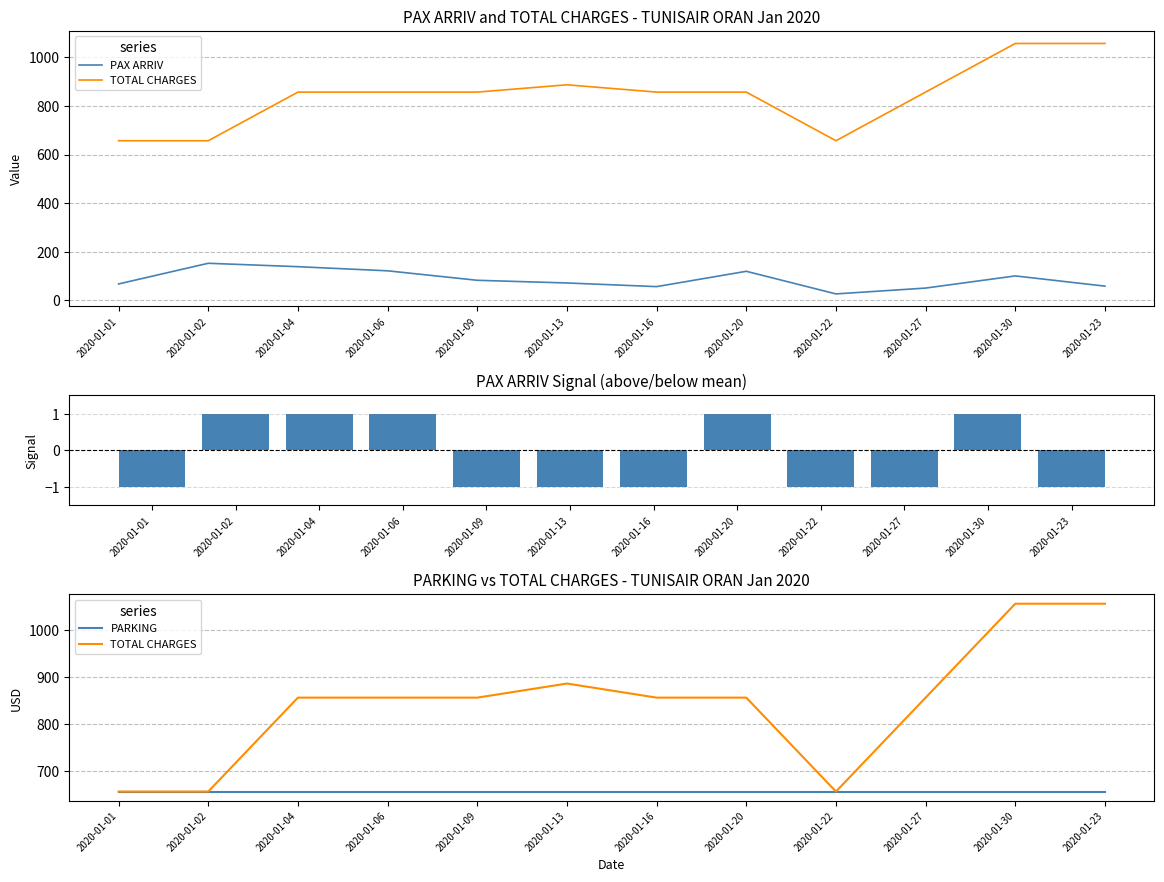

Reading left to right, transcribe all the data shown in this chart.

PAX ARRIV: 2020-01-01=68	2020-01-02=153	2020-01-04=139	2020-01-06=122	2020-01-09=83	2020-01-13=72	2020-01-16=57	2020-01-20=120	2020-01-22=27	2020-01-27=51	2020-01-30=101	2020-01-23=59
TOTAL CHARGES: 2020-01-01=657	2020-01-02=657	2020-01-04=857	2020-01-06=857	2020-01-09=857	2020-01-13=887	2020-01-16=857	2020-01-20=857	2020-01-22=657	2020-01-27=857	2020-01-30=1057	2020-01-23=1057
PAX Signal: 2020-01-01=-1	2020-01-02=1	2020-01-04=1	2020-01-06=1	2020-01-09=-1	2020-01-13=-1	2020-01-16=-1	2020-01-20=1	2020-01-22=-1	2020-01-27=-1	2020-01-30=1	2020-01-23=-1
PARKING: 2020-01-01=657	2020-01-02=657	2020-01-04=657	2020-01-06=657	2020-01-09=657	2020-01-13=657	2020-01-16=657	2020-01-20=657	2020-01-22=657	2020-01-27=657	2020-01-30=657	2020-01-23=657